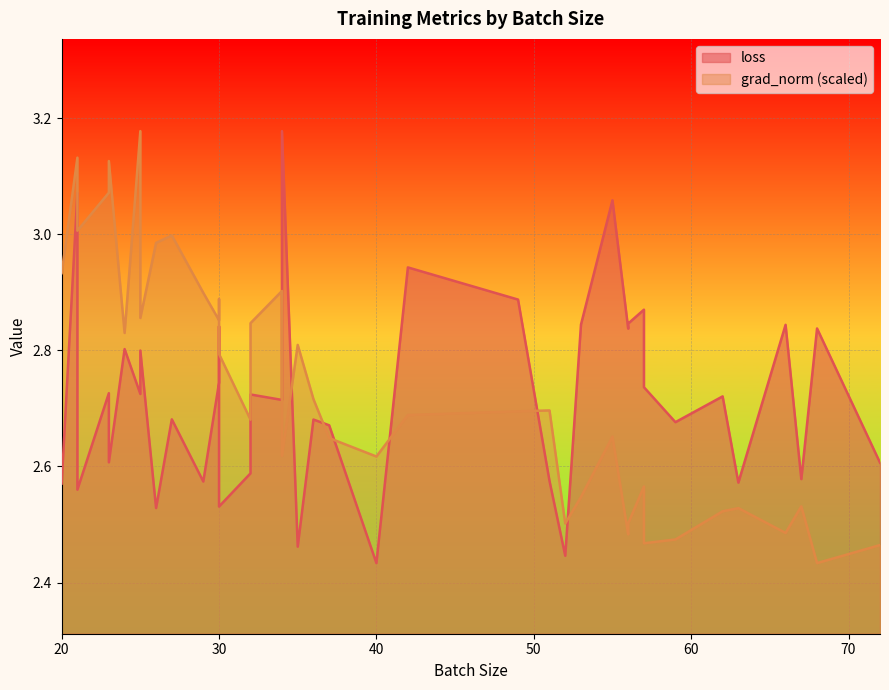

In grad_norm, how many points are higher than both neighbors (excluding endpoints)?

12